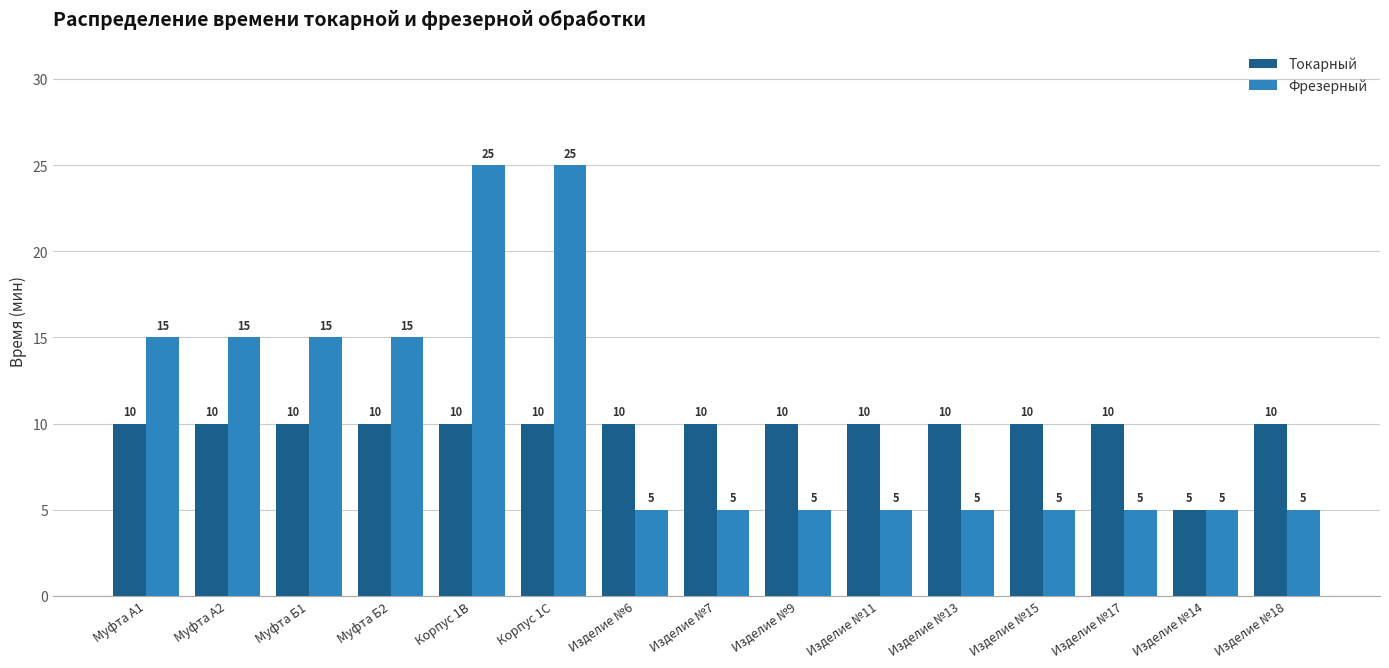

Reading left to right, extract all data points from this chart.

Токарный: Муфта А1=10	Муфта А2=10	Муфта Б1=10	Муфта Б2=10	Корпус 1В=10	Корпус 1С=10	Изделие №6=10	Изделие №7=10	Изделие №9=10	Изделие №11=10	Изделие №13=10	Изделие №15=10	Изделие №17=10	Изделие №14=5	Изделие №18=10
Фрезерный: Муфта А1=15	Муфта А2=15	Муфта Б1=15	Муфта Б2=15	Корпус 1В=25	Корпус 1С=25	Изделие №6=5	Изделие №7=5	Изделие №9=5	Изделие №11=5	Изделие №13=5	Изделие №15=5	Изделие №17=5	Изделие №14=5	Изделие №18=5